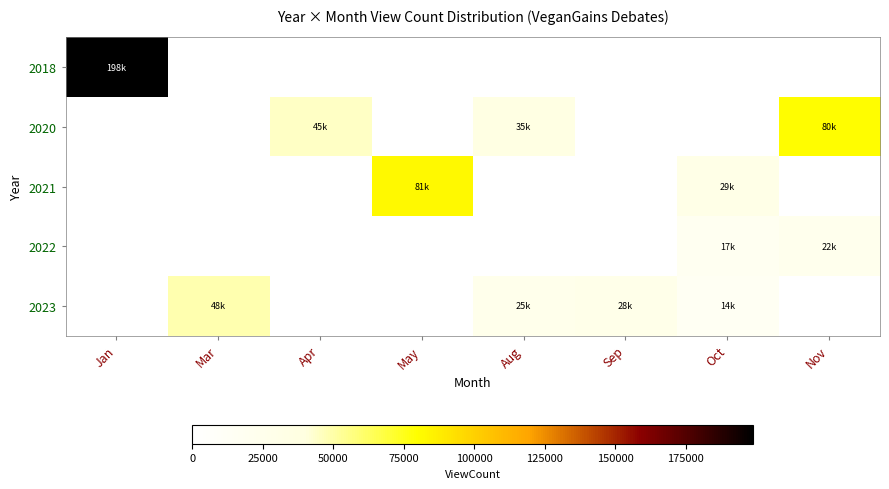

At how many categories does at least one series exceed 164141?

1